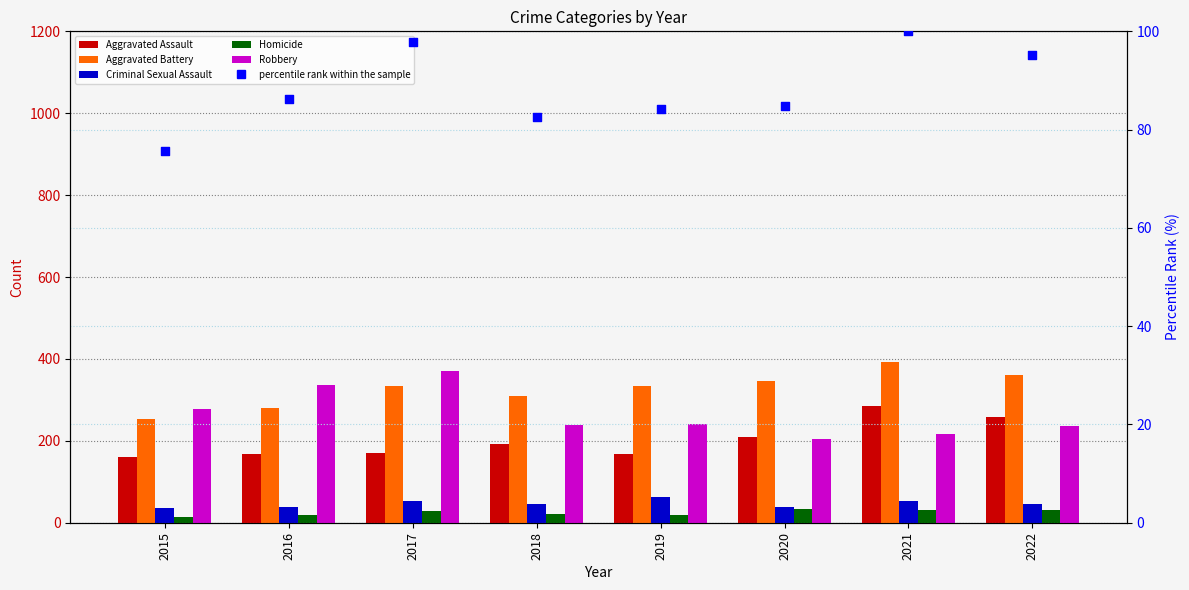

What are all the series names shown in the legend?

Aggravated Assault, Aggravated Battery, Criminal Sexual Assault, Homicide, Robbery, percentile rank within the sample